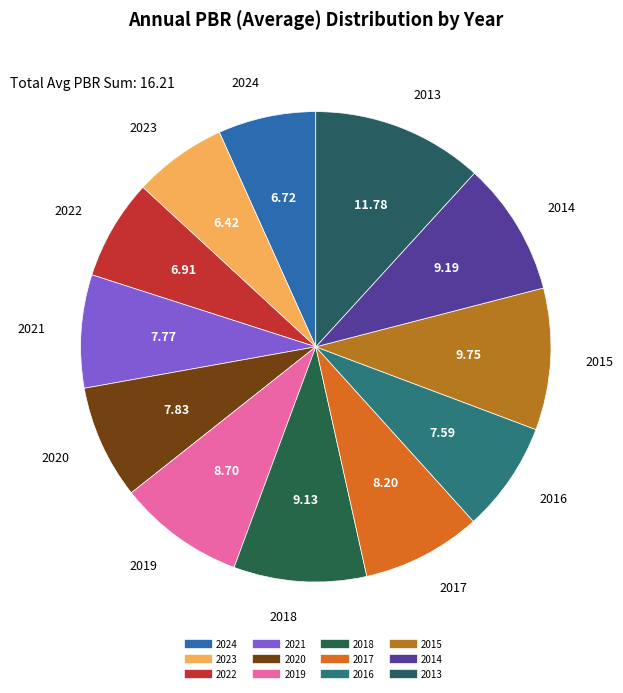

Count the number of slices in the pie.

12